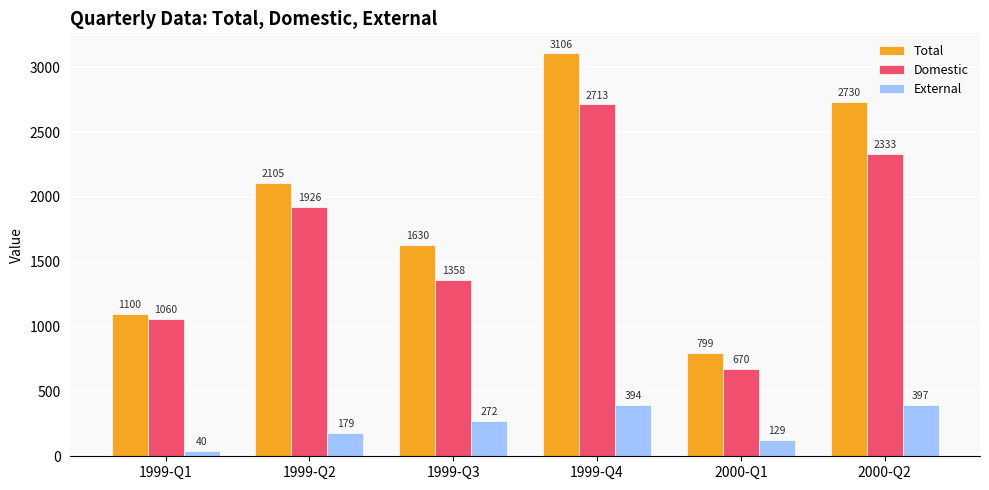

What is the difference between the second highest and minimum values in the External series?

354